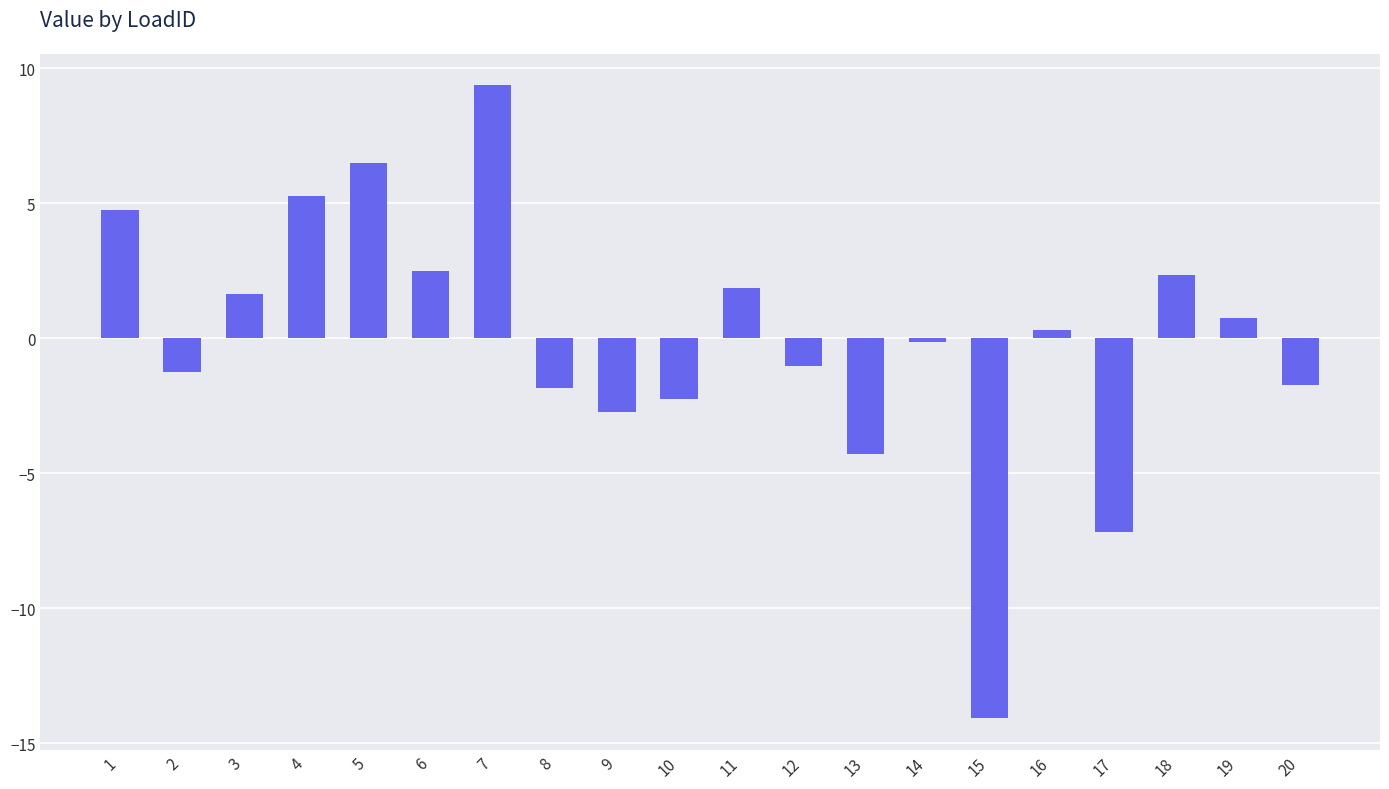

Does the chart contain any negative values?

Yes